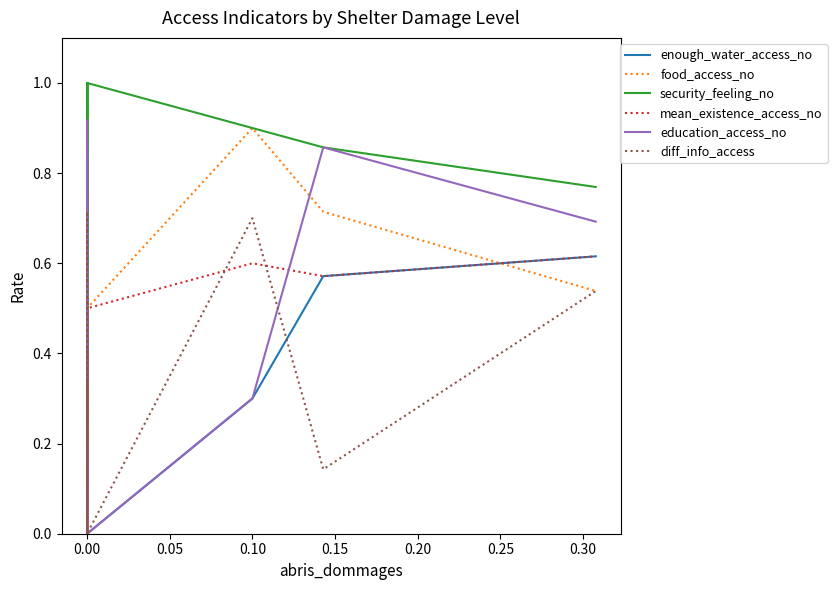

What is the maximum value for mean_existence_access_no?

0.8